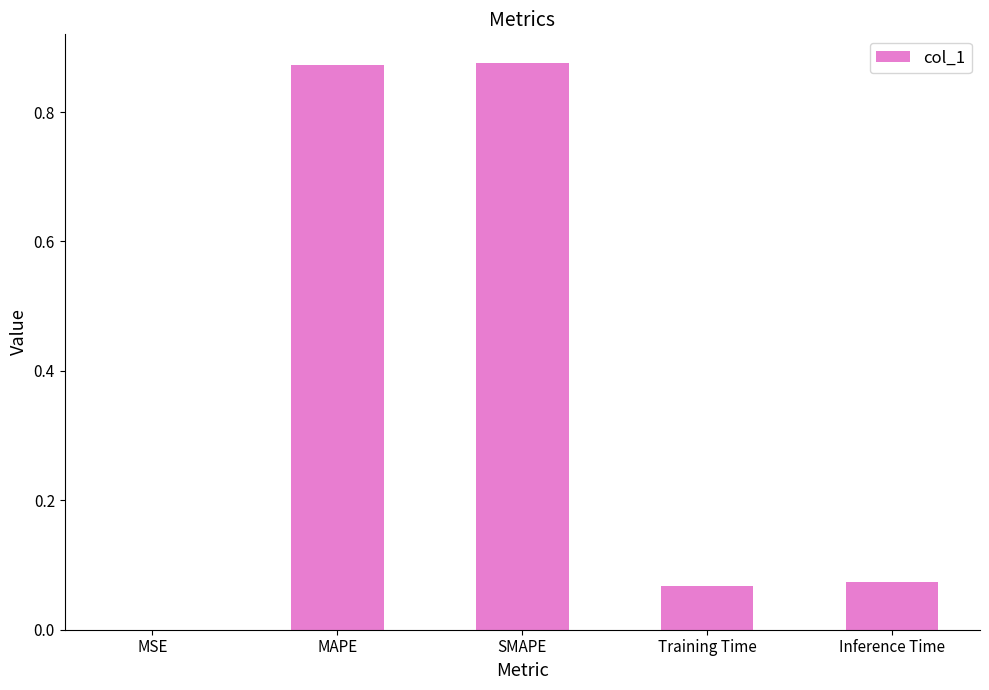

Between MSE and Training Time, which is larger?

Training Time